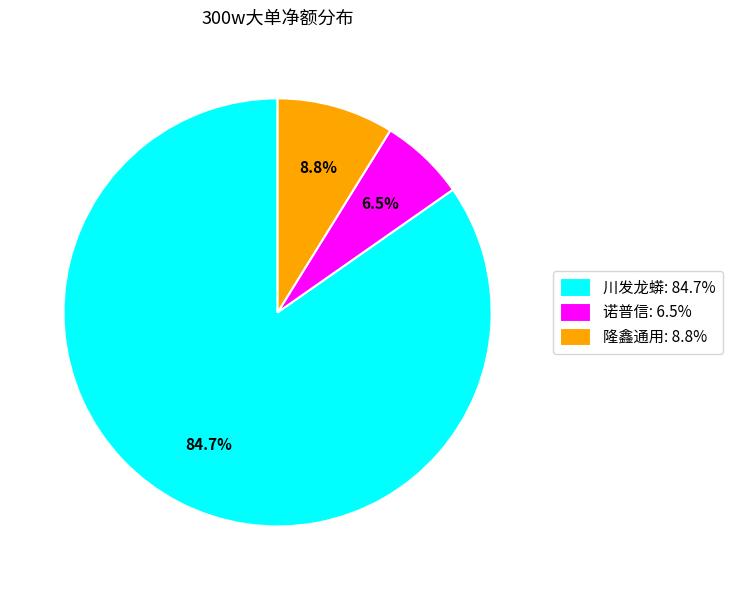

Which category has the smallest portion of the pie?

诺普信: 6.5%